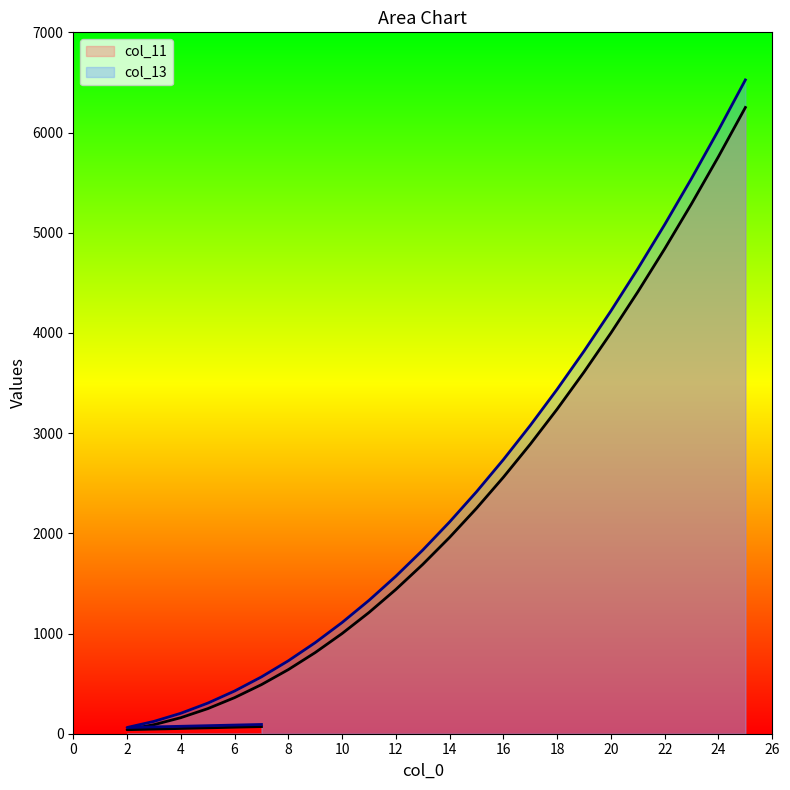

Is the value of col_11 at 7 greater than the value of col_13 at 14?

No